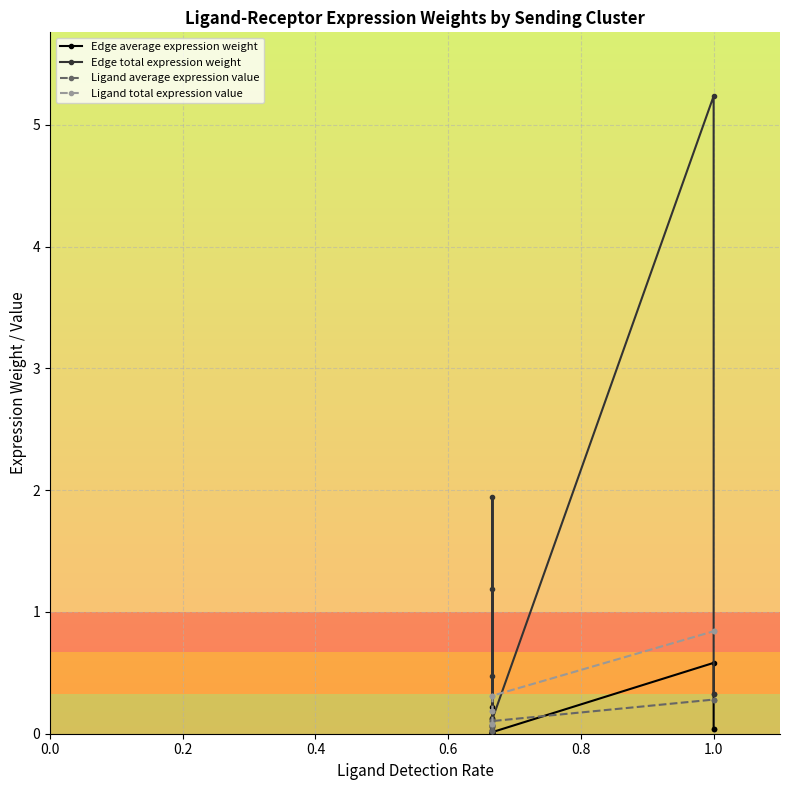

Which series has the widest spread of values?

Edge total expression weight